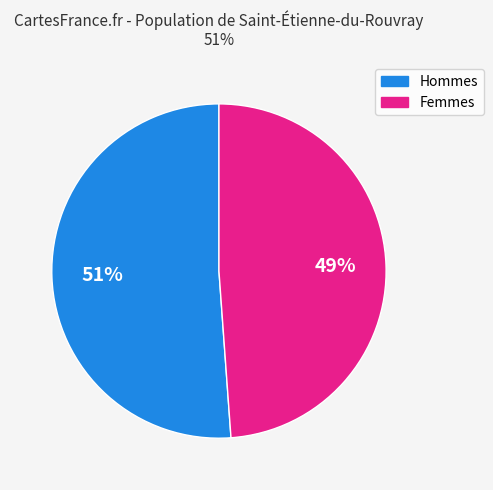

To the nearest percent, what is the difference between the largest and smallest slice percentages?

2%